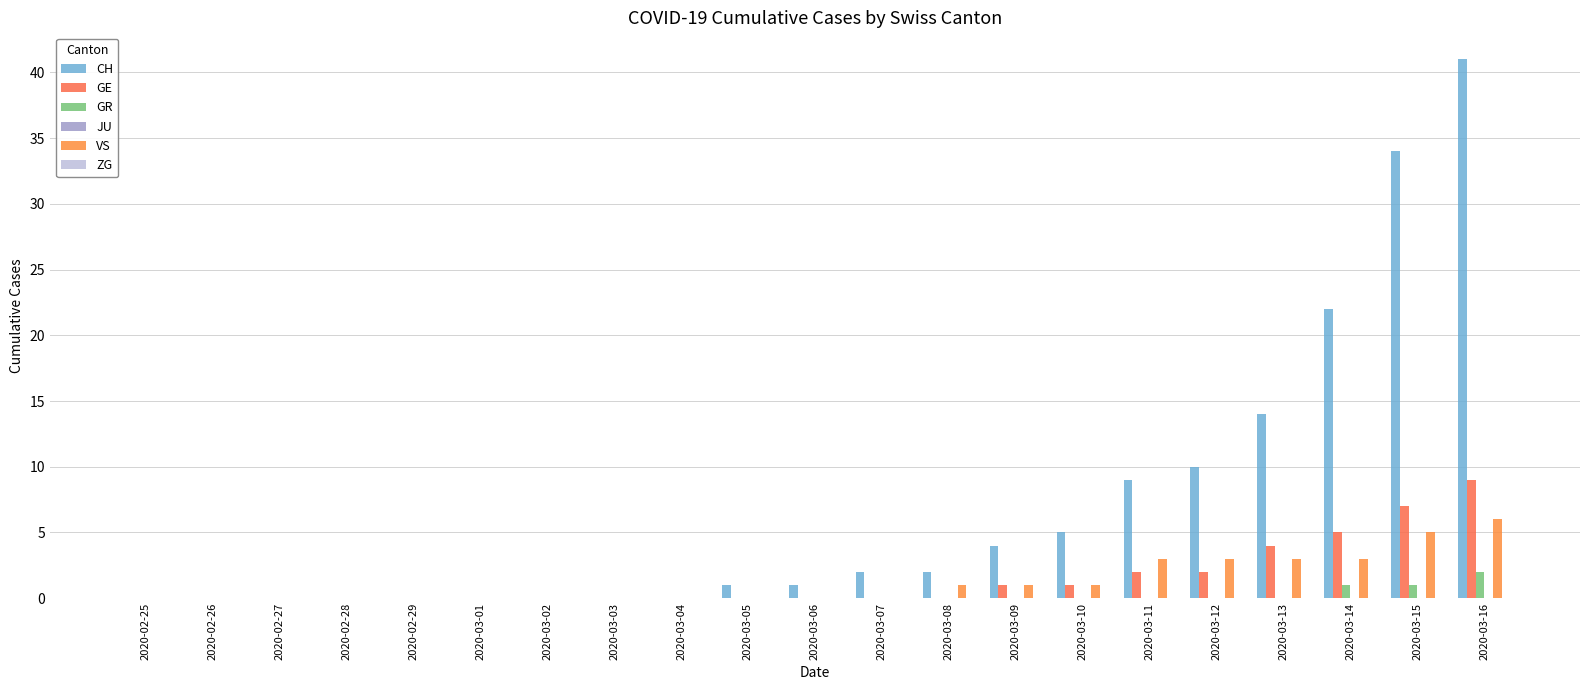

Is the value of VS at 2020-02-25 greater than the value of GR at 2020-03-05?

No